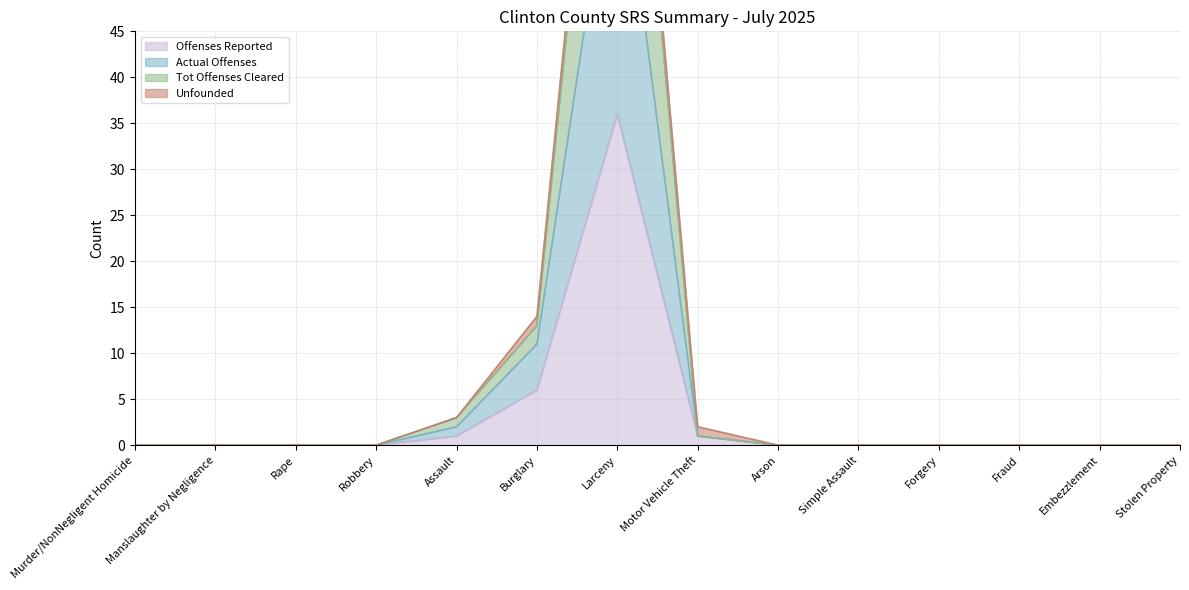

Between Murder/NonNegligent Homicide and Stolen Property, which series saw the biggest shift?

Offenses Reported